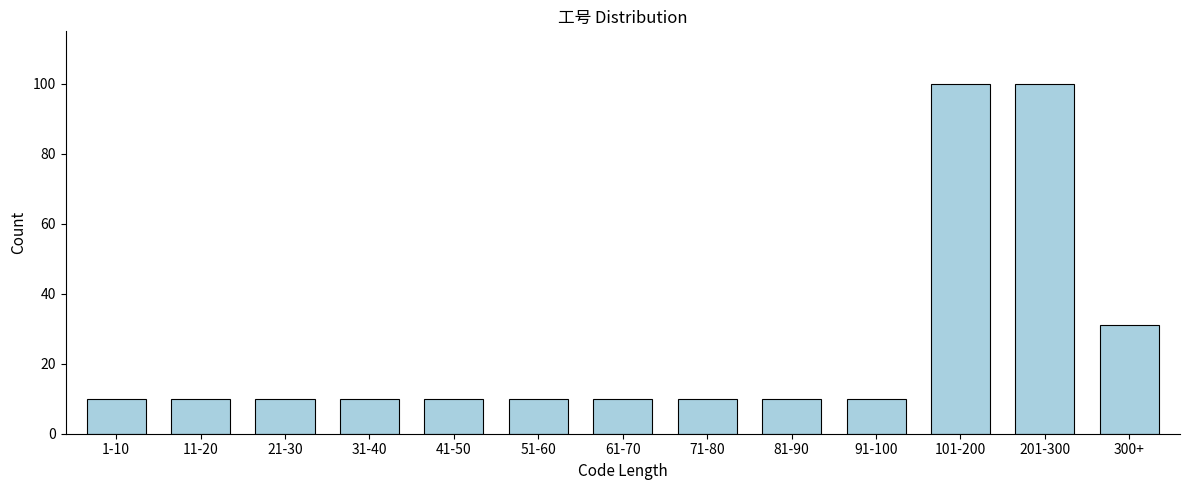

Reading left to right, extract all data points from this chart.

10	10	10	10	10	10	10	10	10	10	100	100	31